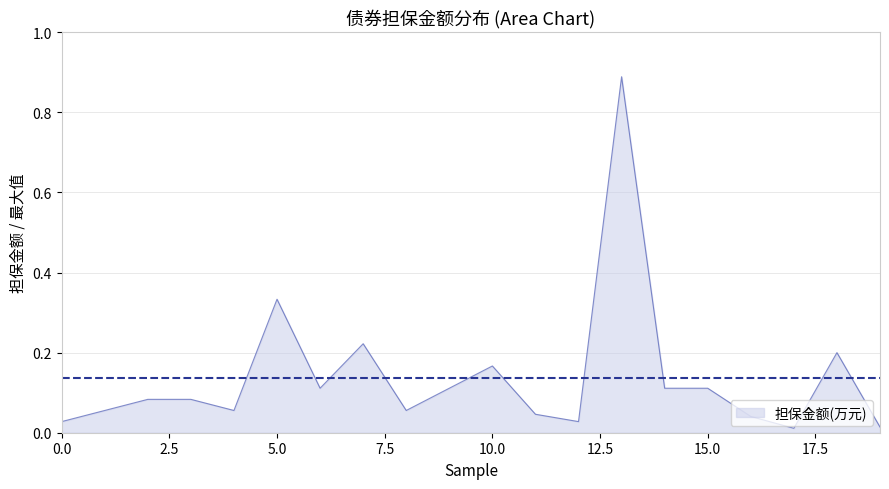

What is the difference between the maximum and minimum values?

0.9